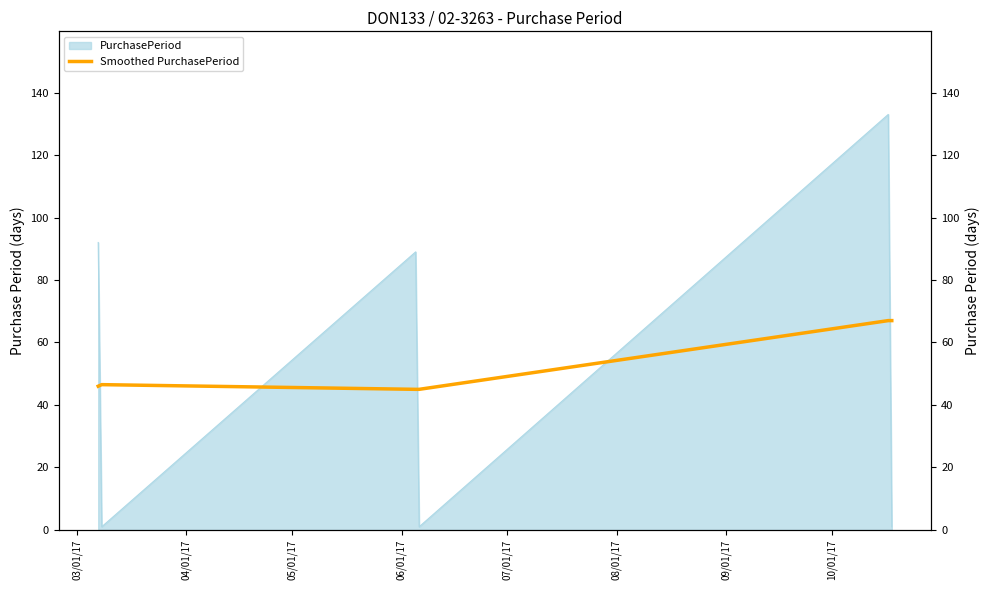

How many data points are less than 46?

2